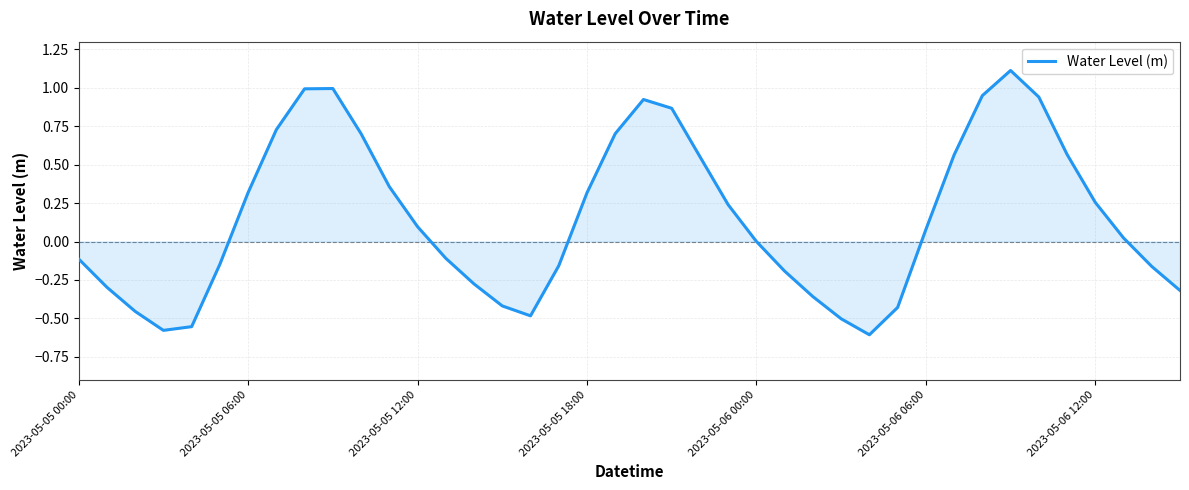

What is the maximum value shown in the chart?

1.1